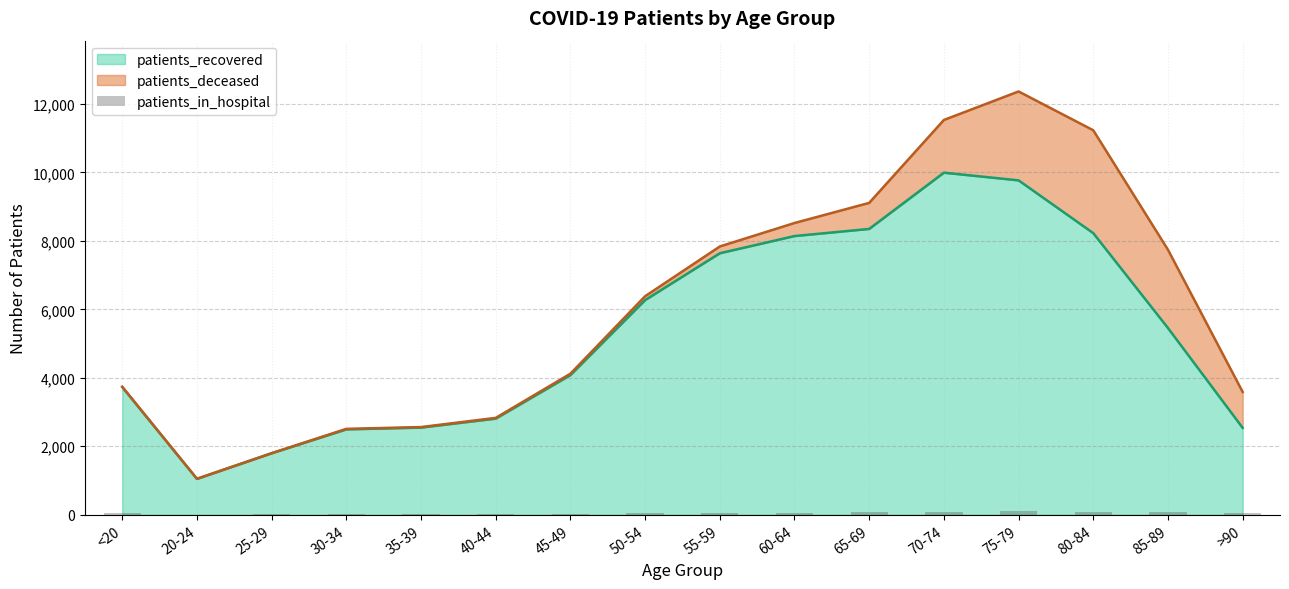

What is the lowest value of the patients_recovered series?

1048